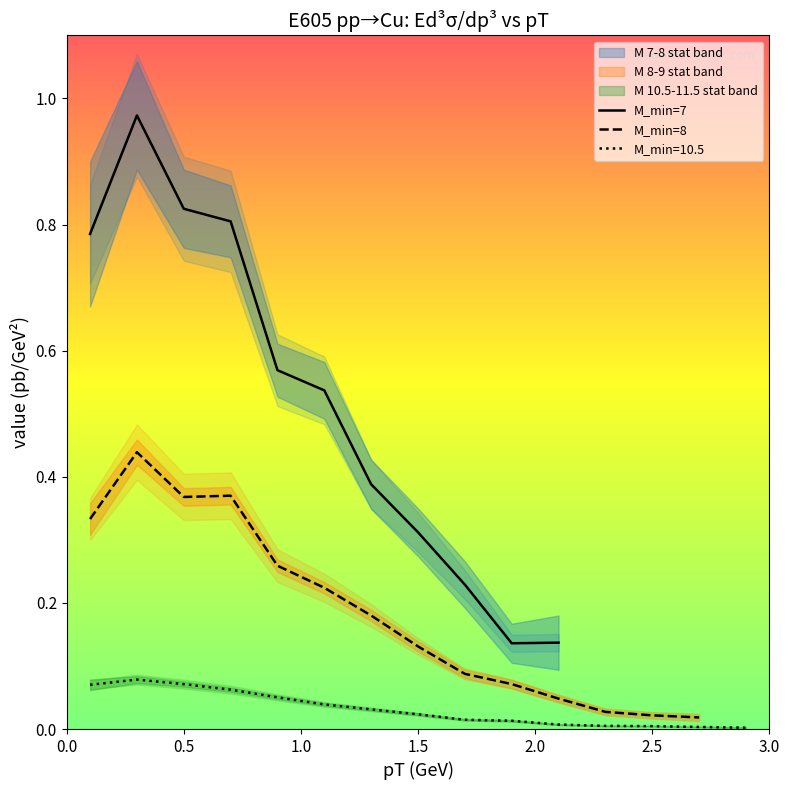

The stat_u series shows 0.1 at 0.5. True or false?

True